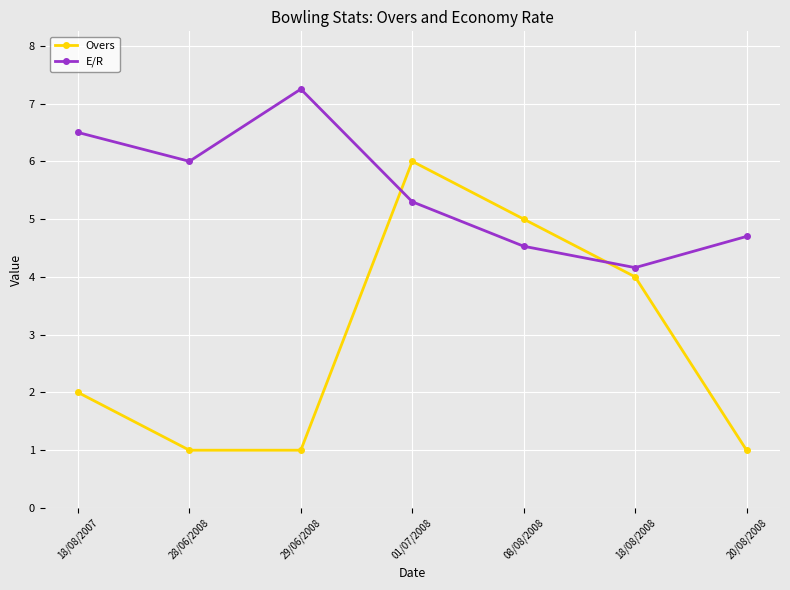

Where do Overs and E/R first cross each other?

29/06/2008 and 01/07/2008